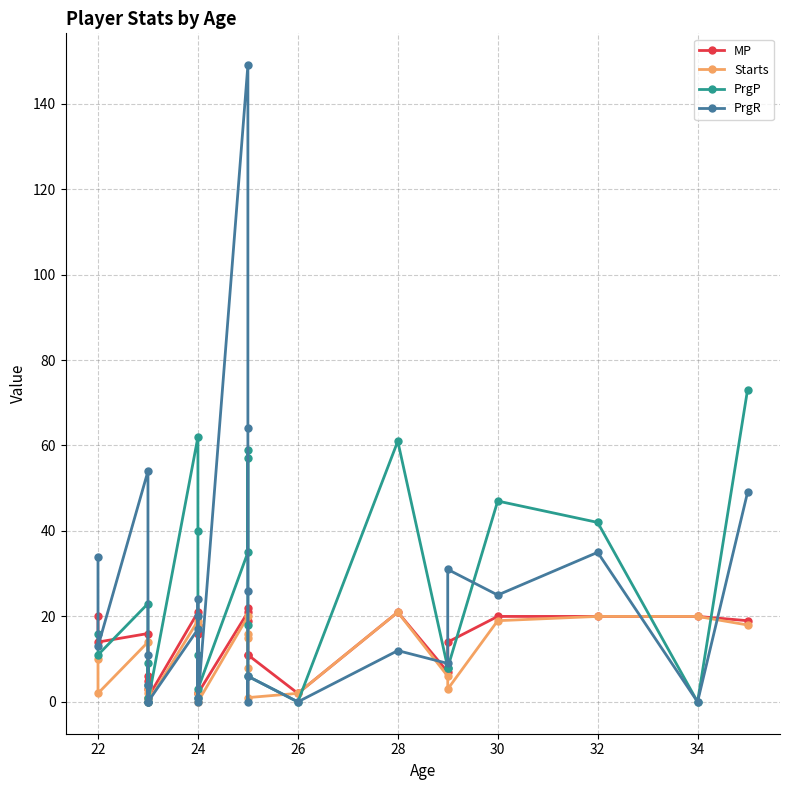

Where do PrgP and MP first cross each other?

22 and 24